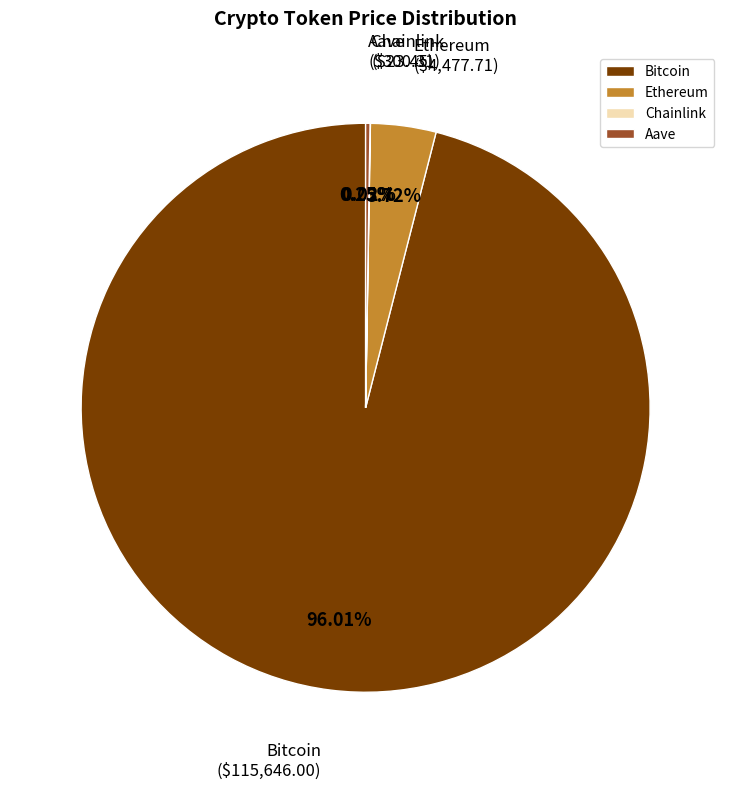

To the nearest percent, what is the average slice percentage?

25%